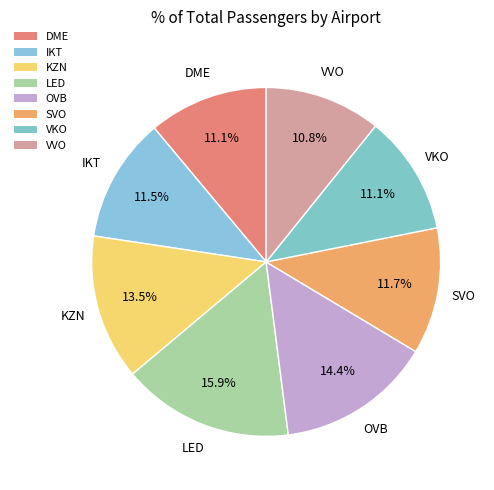

What is the ratio of the value at OVB to the value at DME?

1.3